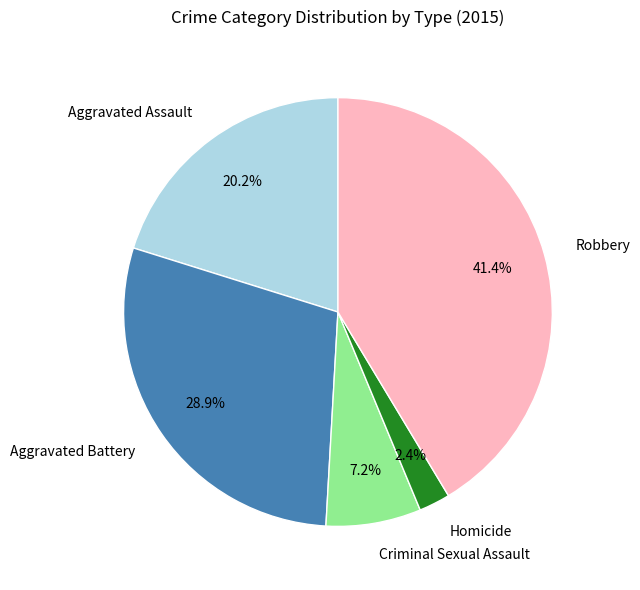

What is the total percentage of Criminal Sexual Assault and Aggravated Battery?

36.1%